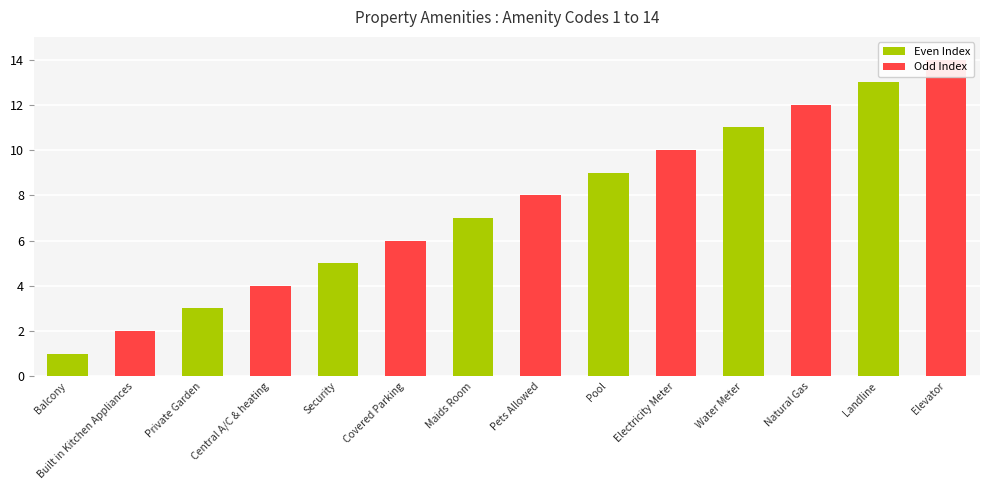

What is the label of the 14th bar from the right?

Balcony